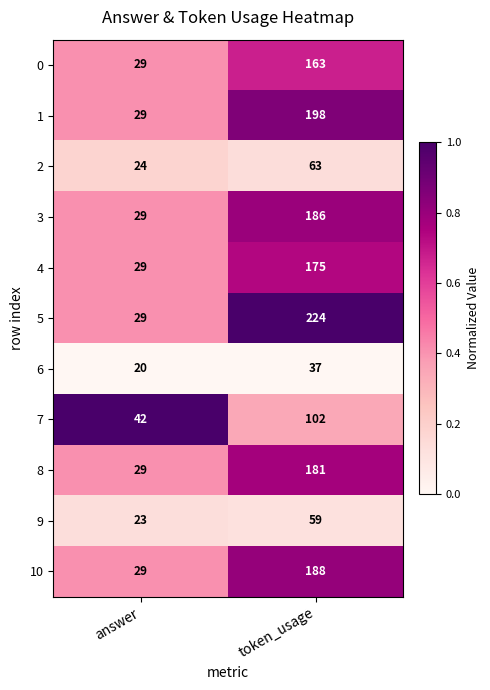

Reading left to right, extract all data points from this chart.

0: answer=29	token_usage=163
1: answer=29	token_usage=198
2: answer=24	token_usage=63
3: answer=29	token_usage=186
4: answer=29	token_usage=175
5: answer=29	token_usage=224
6: answer=20	token_usage=37
7: answer=42	token_usage=102
8: answer=29	token_usage=181
9: answer=23	token_usage=59
10: answer=29	token_usage=188